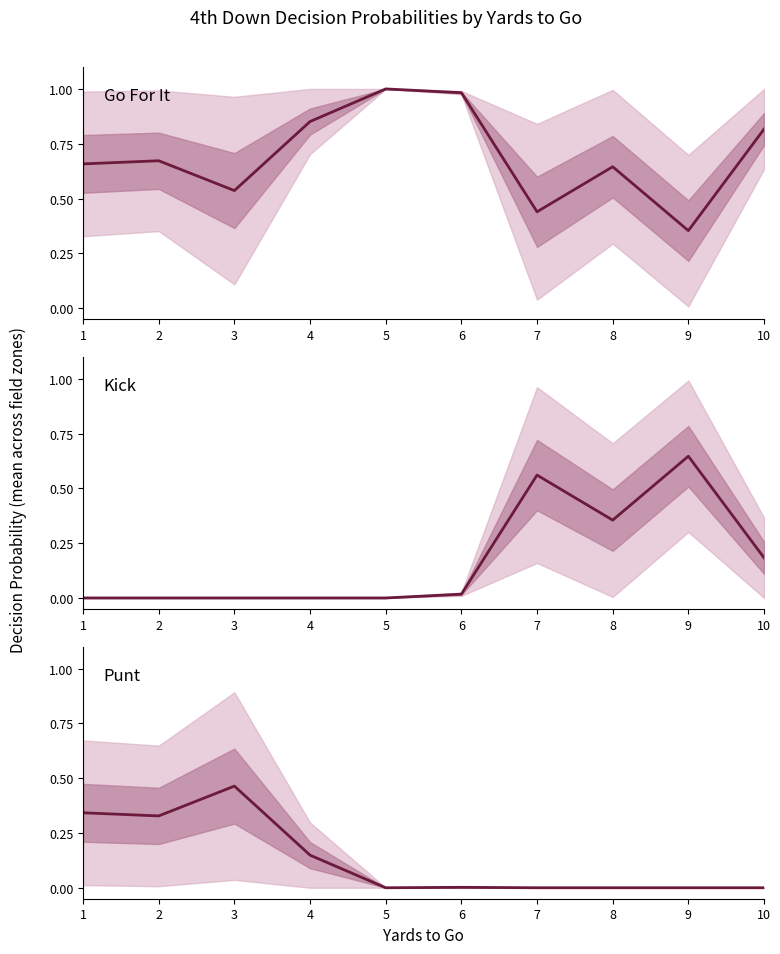

In Kick, how many points are lower than both neighbors (excluding endpoints)?

1